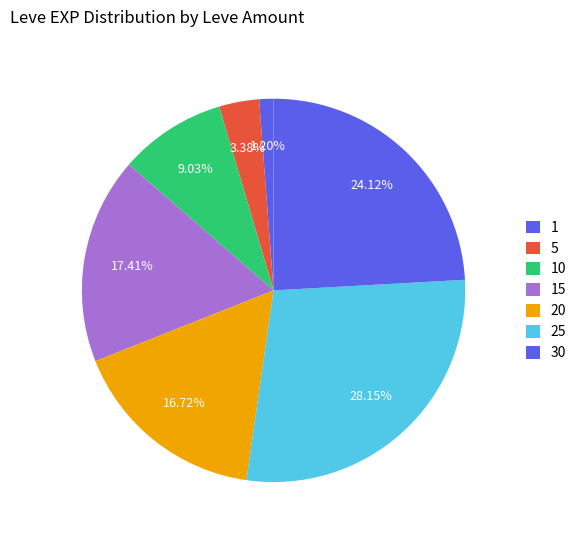

What is the change in value from 15 to 30?

+18620